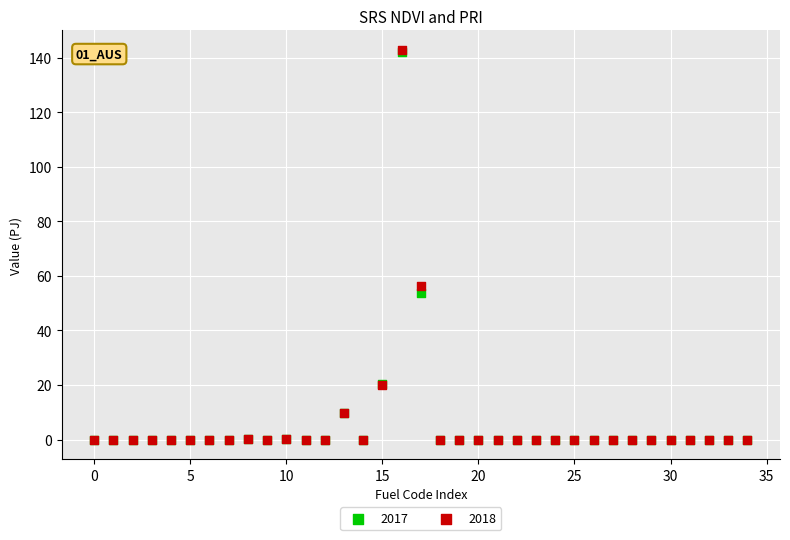

Across all series, what Y value is closest to 71?

56.3